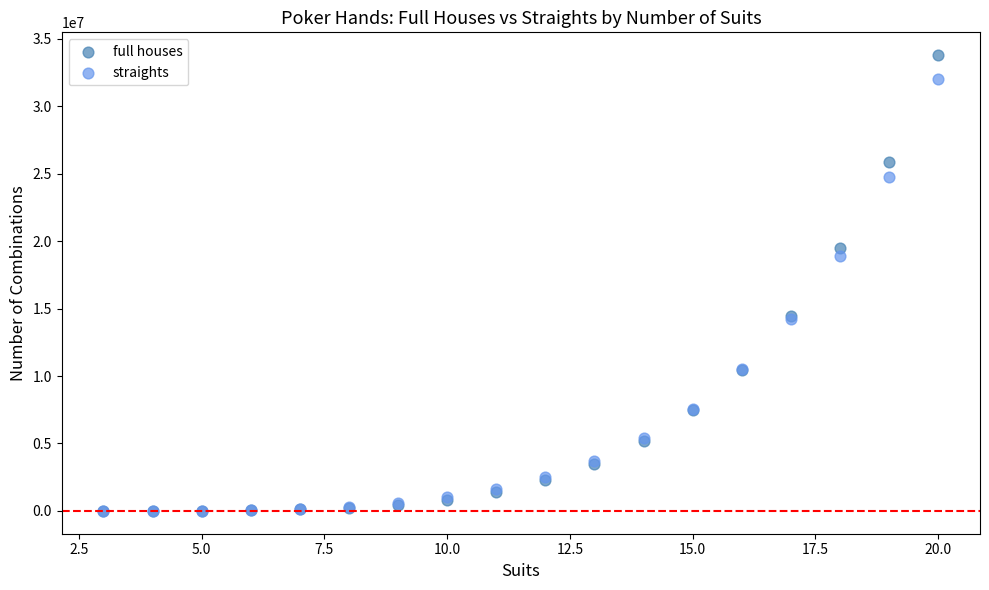

Across all series, what Y value is closest to 16895034?

18895500